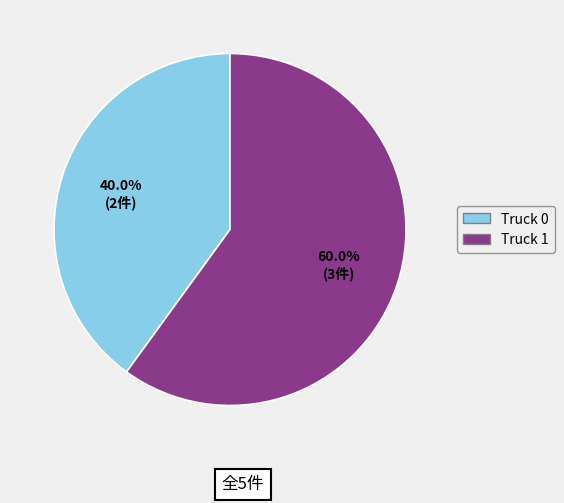

To the nearest percent, what percentage of the pie is Truck 1?

60%